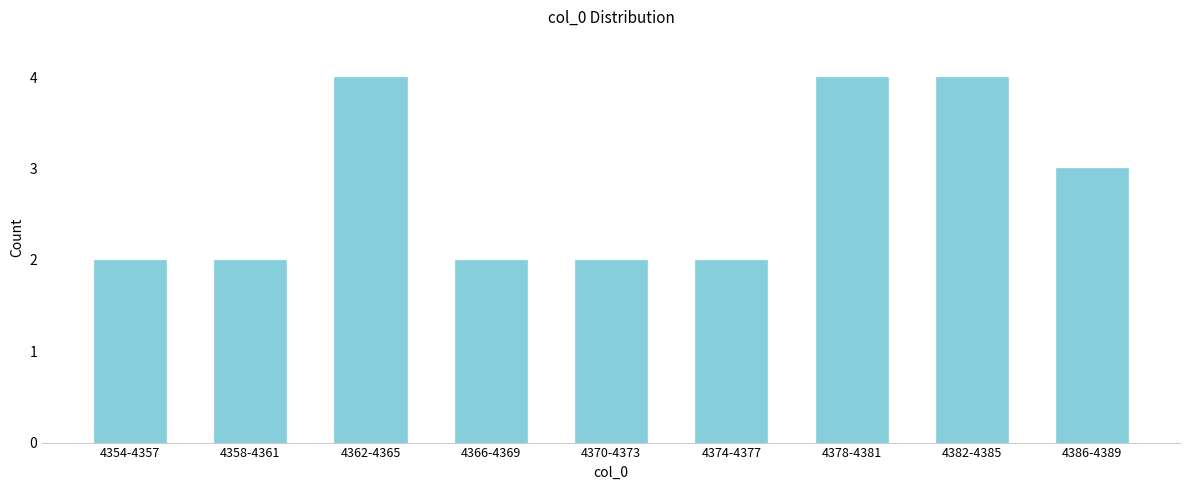

Reading left to right, transcribe all the data shown in this chart.

2	2	4	2	2	2	4	4	3